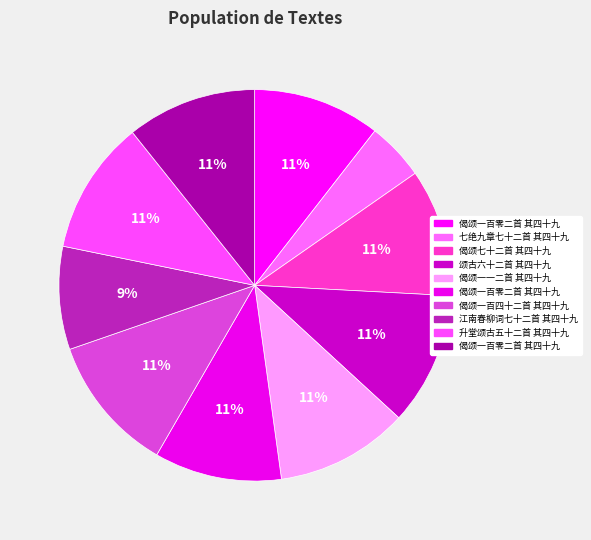

How many slices are in this pie chart?

10